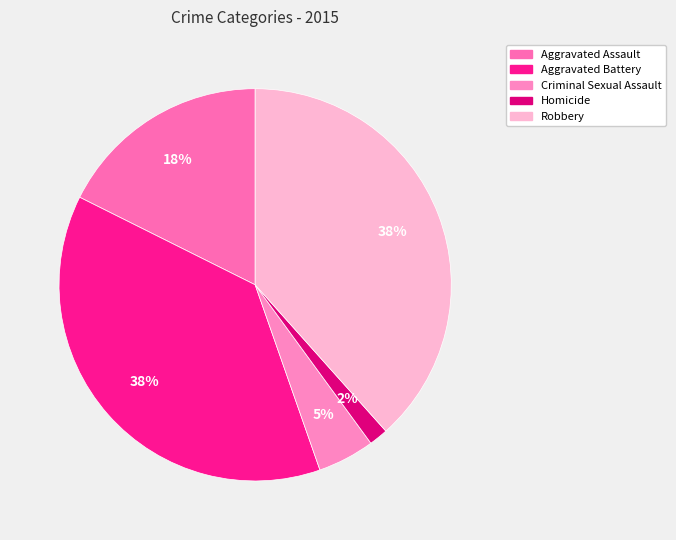

To the nearest percent, what percentage of the pie is Aggravated Assault?

18%